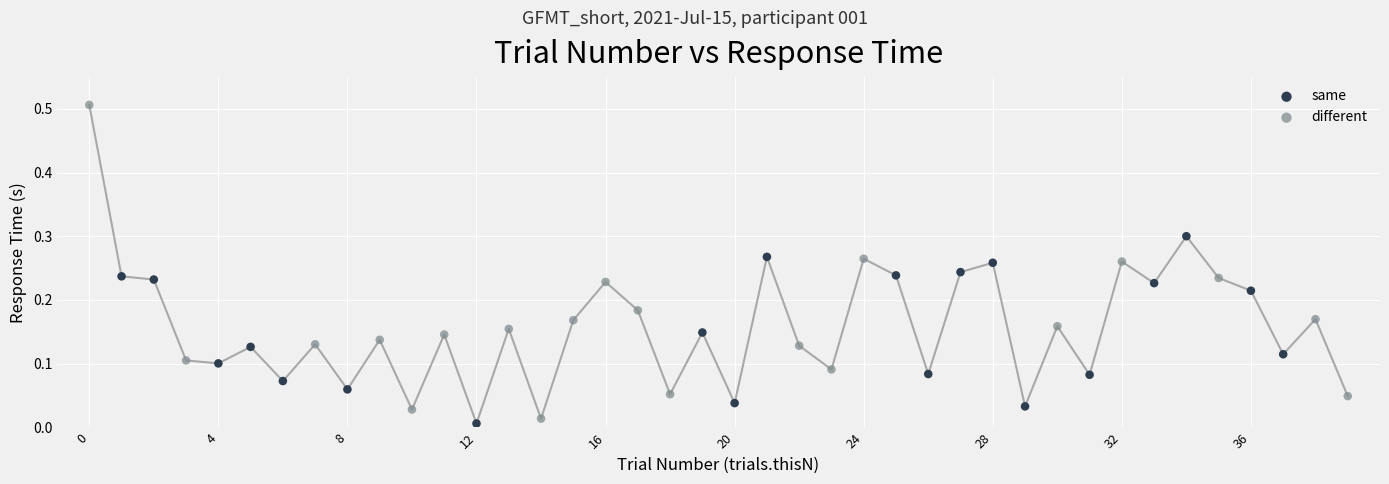

Which series has the widest spread of Y values?

different